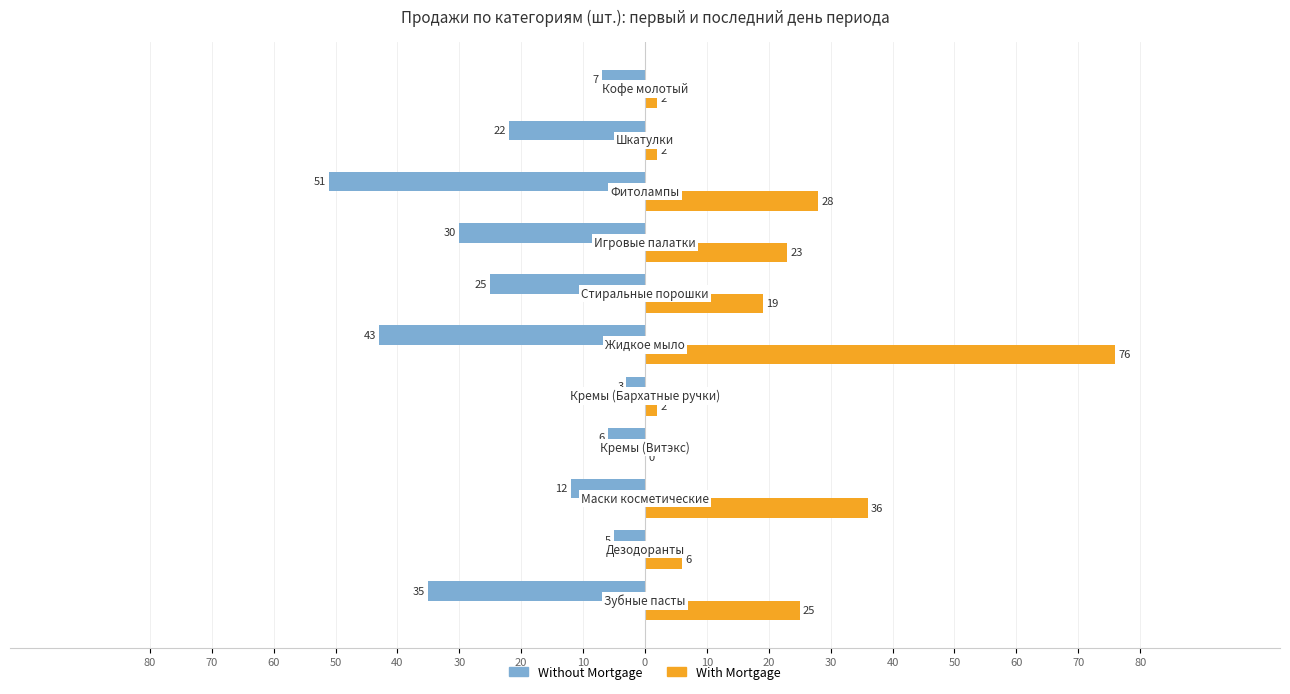

Reading right to left, what are all the values shown in this chart?

Without Mortgage: 20=-7	10=-22	0=-51	10=-30	20=-25	30=-43	40=-3	50=-6	60=-12	70=-5	80=-35
With Mortgage: 20=2	10=2	0=28	10=23	20=19	30=76	40=2	50=0	60=36	70=6	80=25